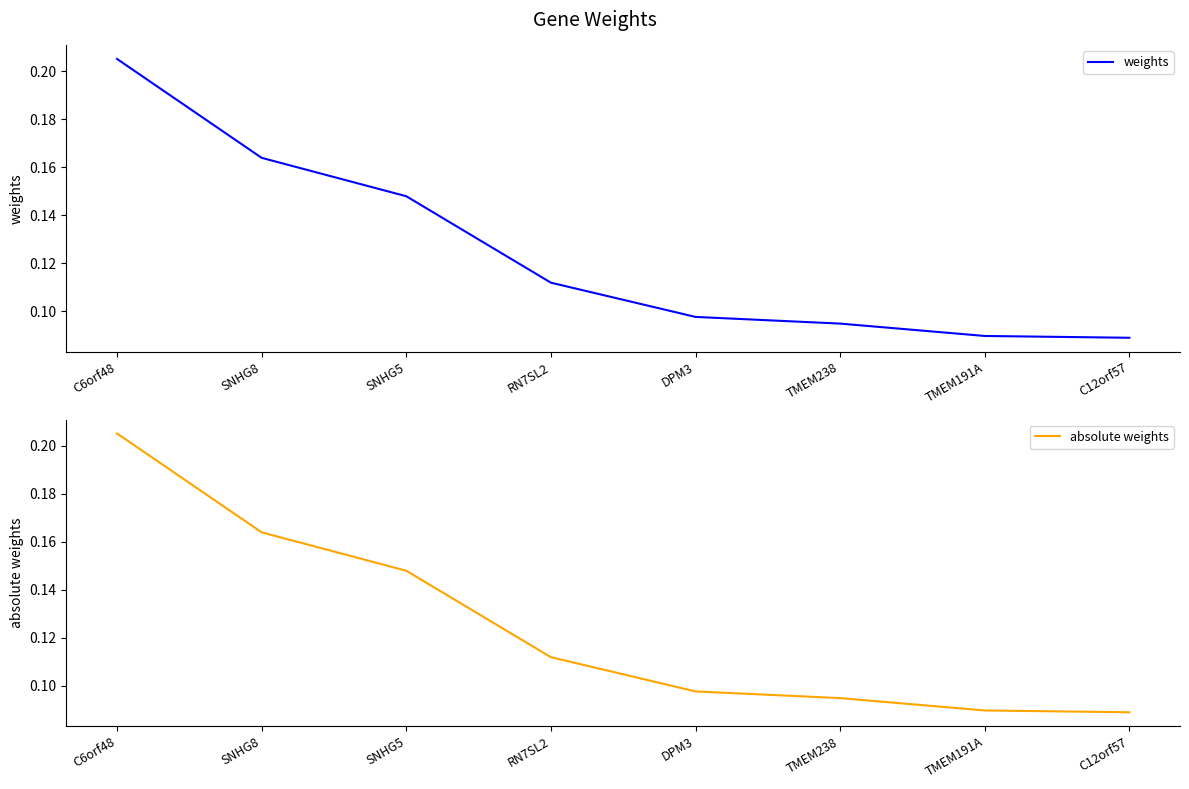

Count the number of data series in this chart.

2